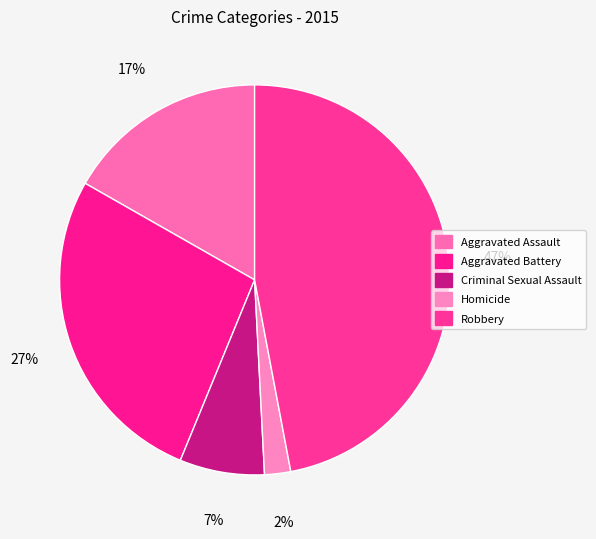

How many slices are in this pie chart?

5